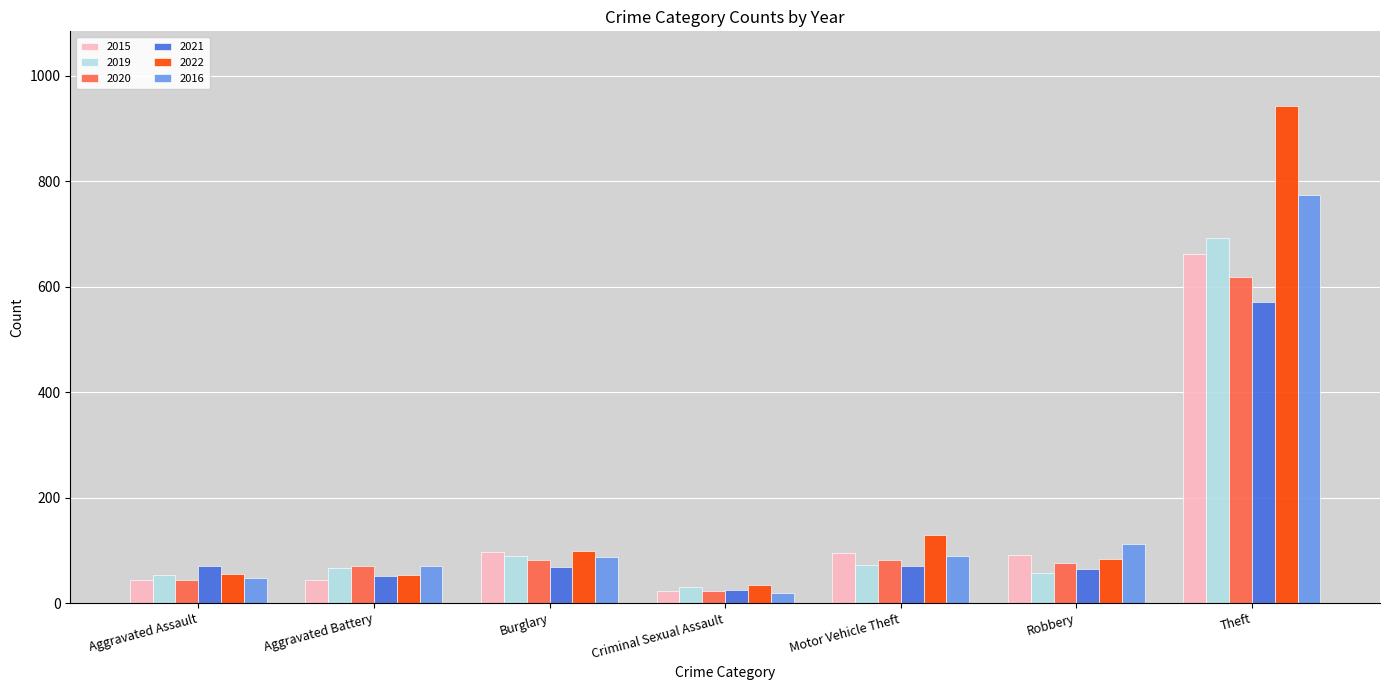

What position from the left is Robbery?

6